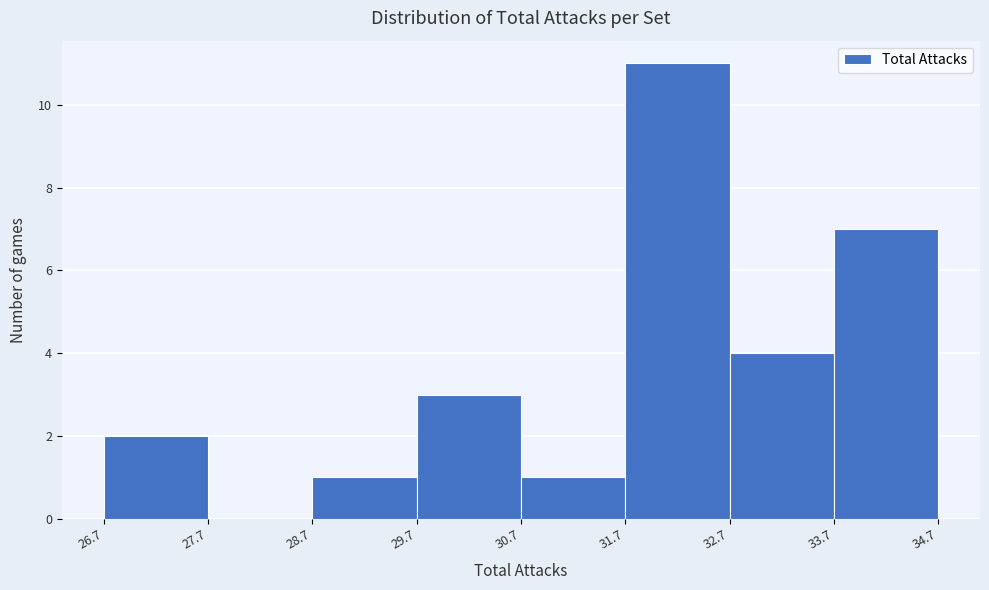

Over which range of the x-axis is the bar tallest?

31.7 to 32.7